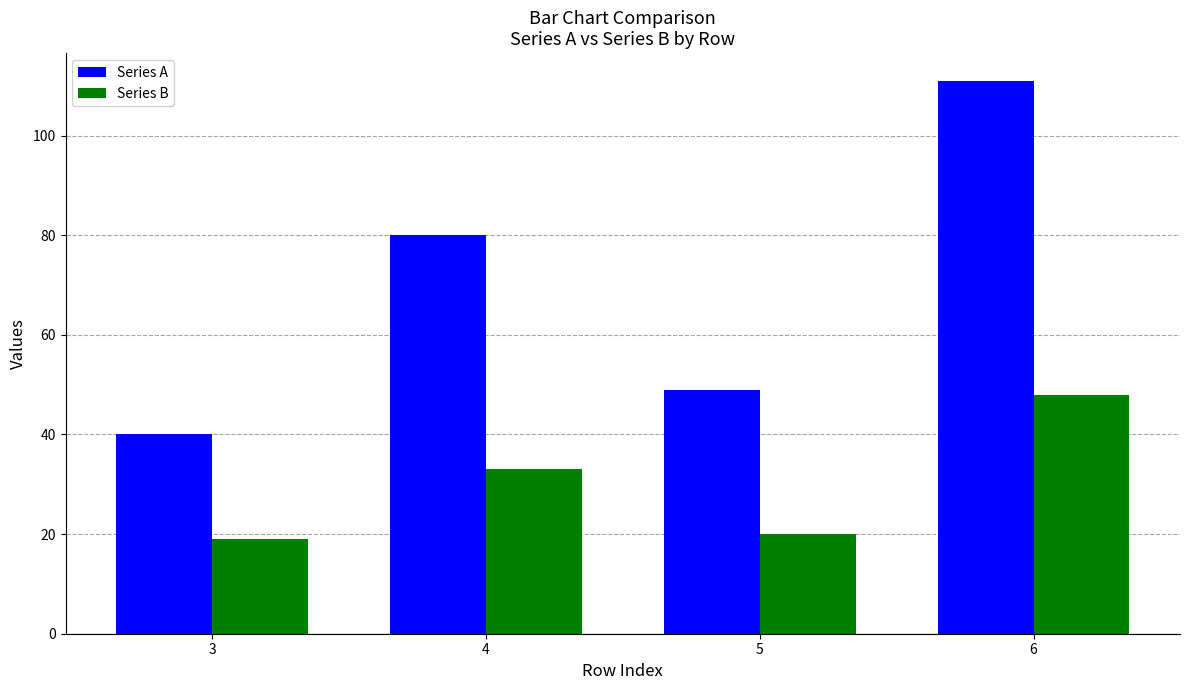

What is the difference between the Series B values at 5 and 6?

28